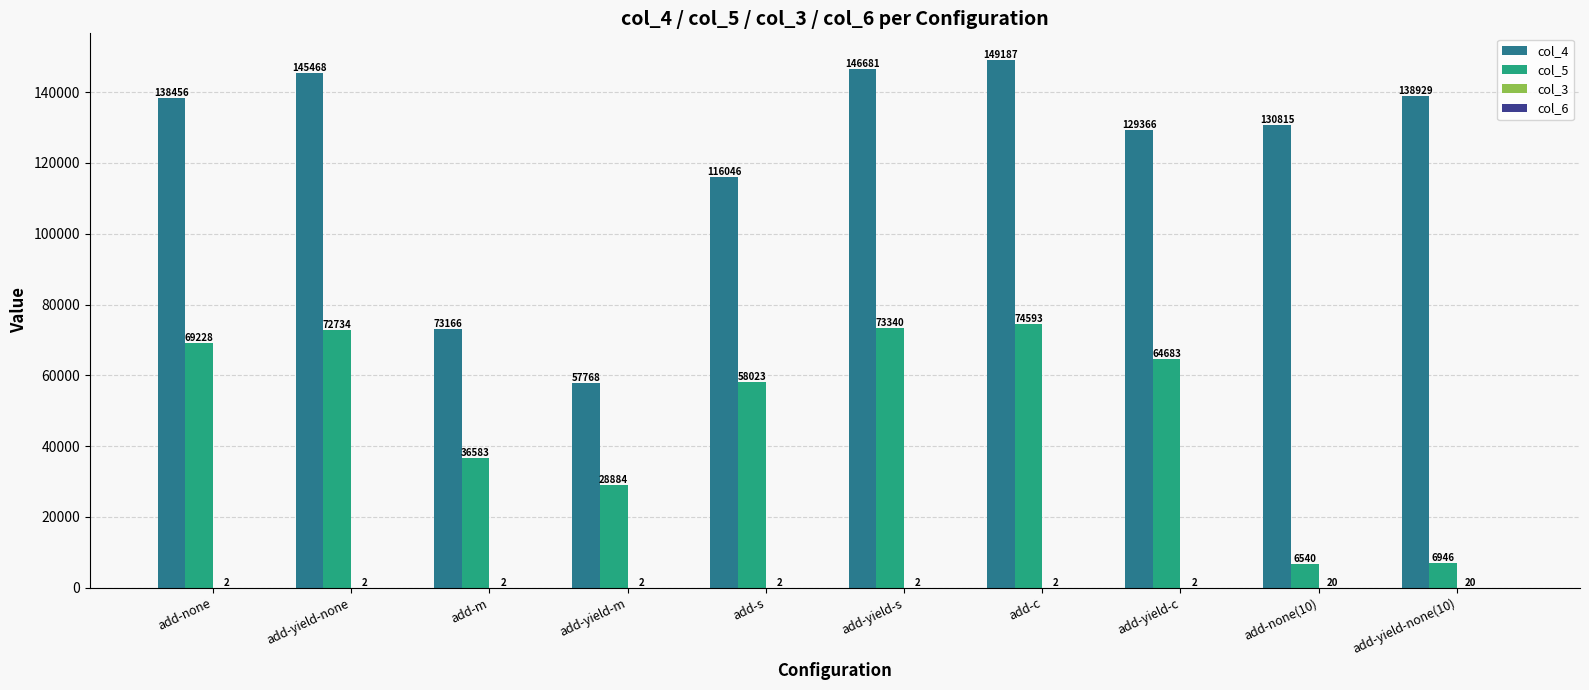

Is it true that col_5 equals 6946 at add-yield-none(10)?

True